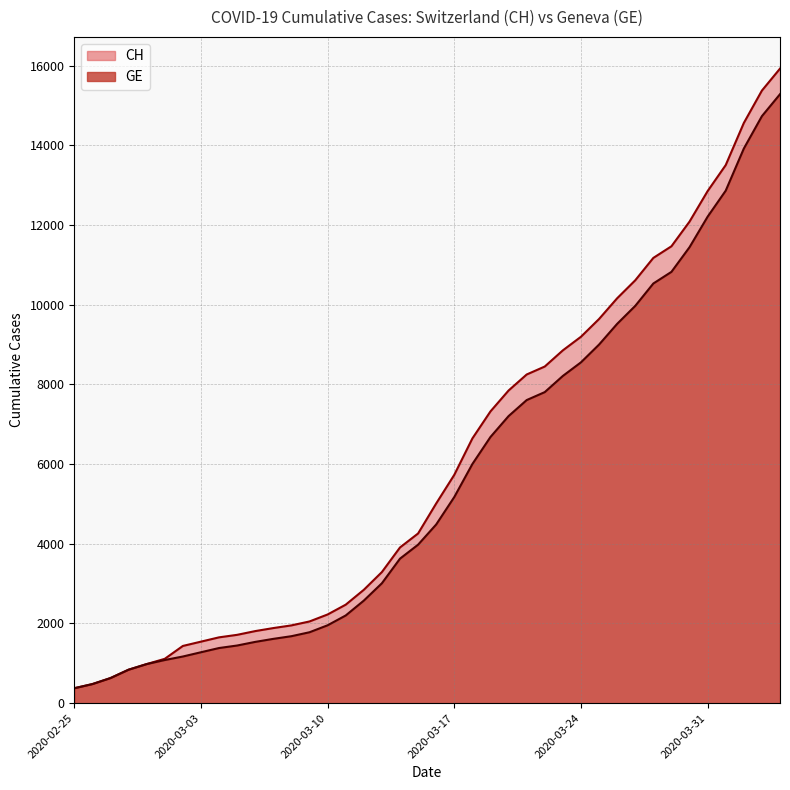

True or false: GE and CH intersect in this chart.

False